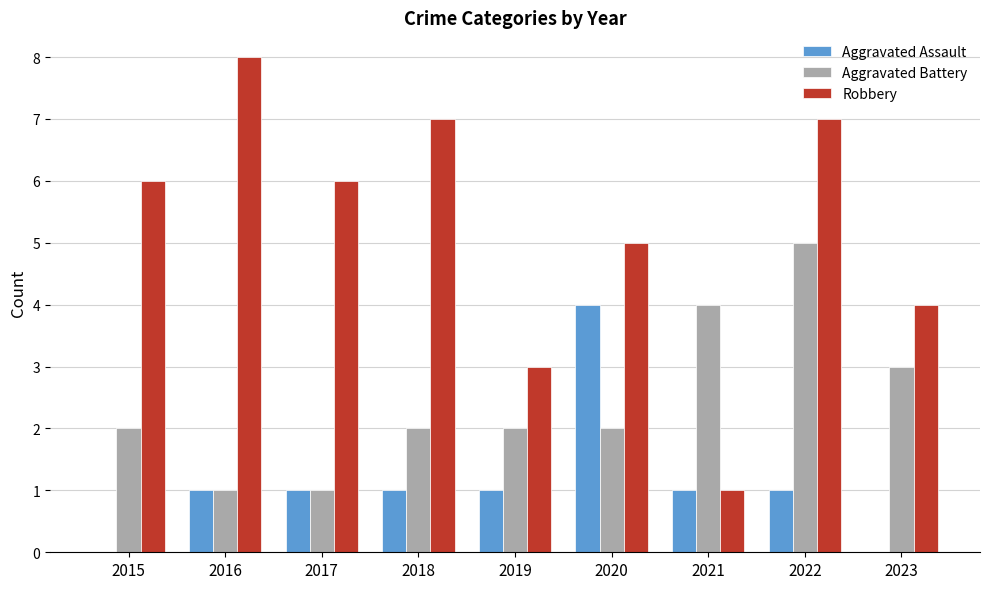

How many groups of bars are there?

9